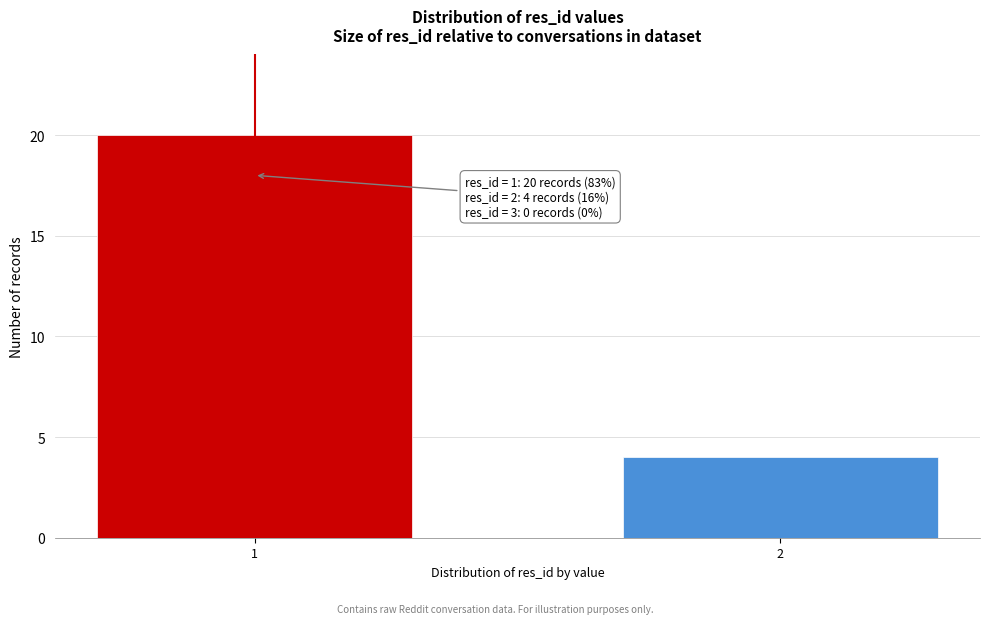

Reading right to left, list all the values displayed in this chart.

2=4	1=20